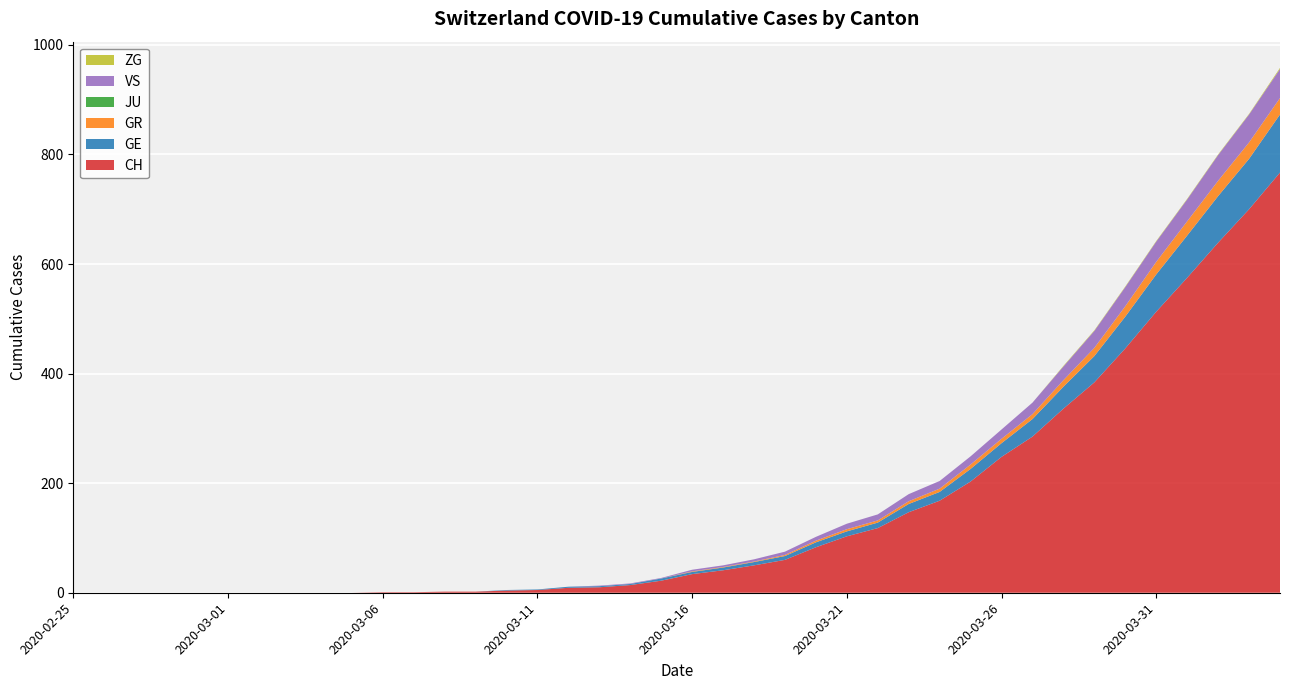

Reading right to left, what are all the values shown in this chart?

CH: 767	700	639	575	513	446	384	336	285	248	203	168	147	118	103	83	60	50	41	34	22	14	10	9	5	4	2	2	1	1	0	0	0	0	0	0	0	0	0	0
GE: 106	92	85	77	68	58	48	40	32	25	23	16	15	10	9	9	7	6	5	4	4	2	2	2	1	1	0	0	0	0	0	0	0	0	0	0	0	0	0	0
GR: 30	30	28	26	23	19	15	12	9	8	8	6	5	4	4	3	2	1	1	1	0	0	0	0	0	0	0	0	0	0	0	0	0	0	0	0	0	0	0	0
JU: 0	0	0	0	0	0	0	0	0	0	0	0	0	0	0	0	0	0	0	0	0	0	0	0	0	0	0	0	0	0	0	0	0	0	0	0	0	0	0	0
VS: 53	51	47	40	37	35	31	25	21	17	15	14	13	11	10	7	6	4	3	3	1	1	1	0	0	0	0	0	0	0	0	0	0	0	0	0	0	0	0	0
ZG: 2	1	1	1	1	1	1	1	0	0	0	0	0	0	0	0	0	0	0	0	0	0	0	0	0	0	0	0	0	0	0	0	0	0	0	0	0	0	0	0